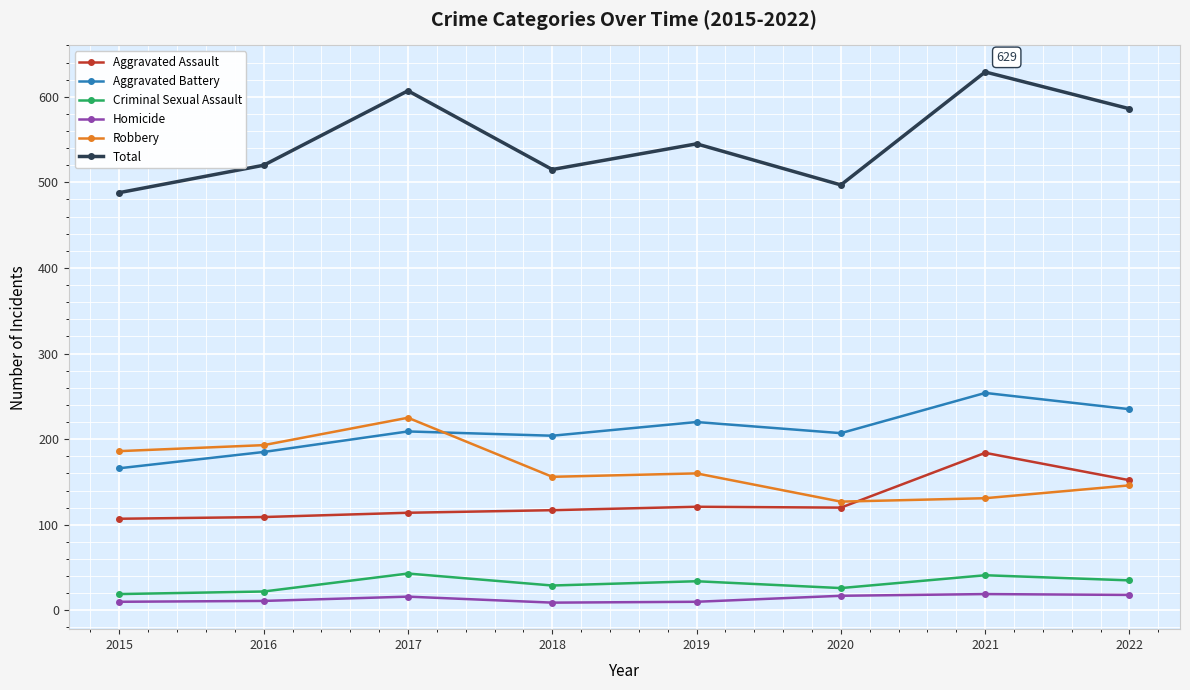

How many lines are shown in the chart?

6